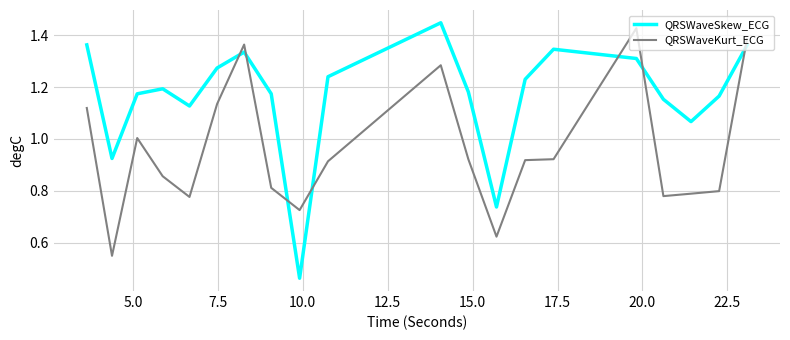

How many intersections are there between QRSWaveKurt_ECG and QRSWaveSkew_ECG?

7